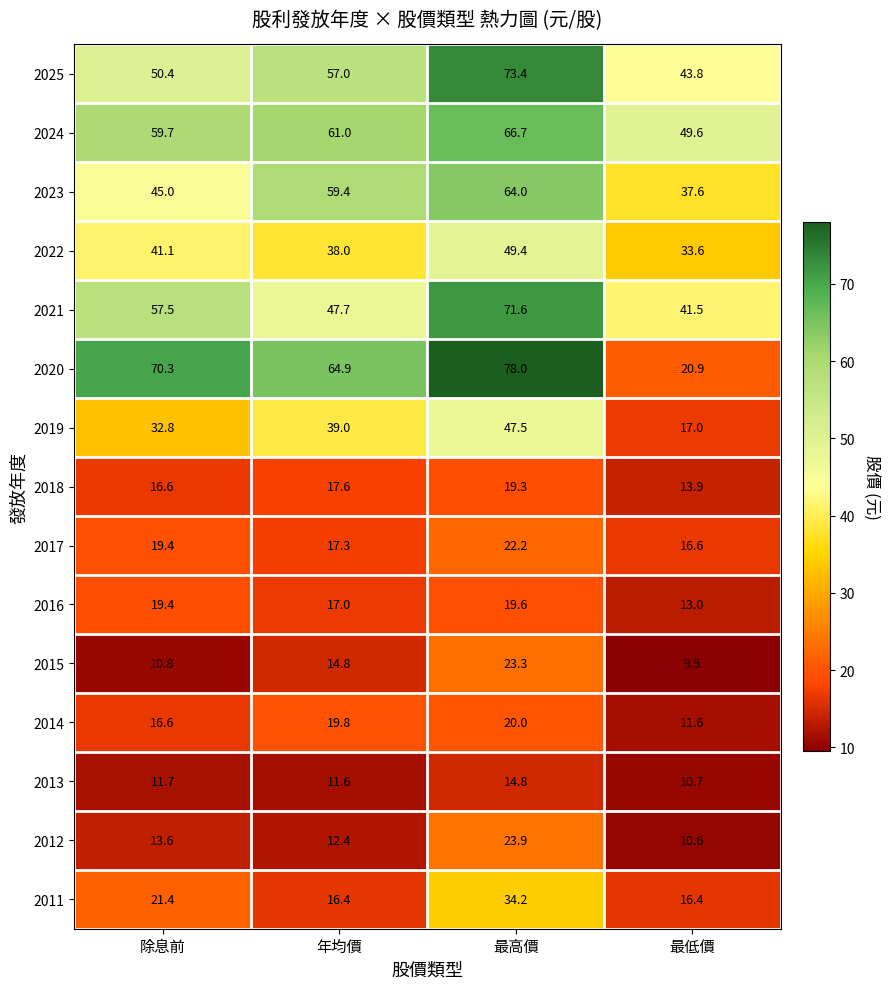

What is the difference between the maximum and minimum values in the 2021 series?

30.1